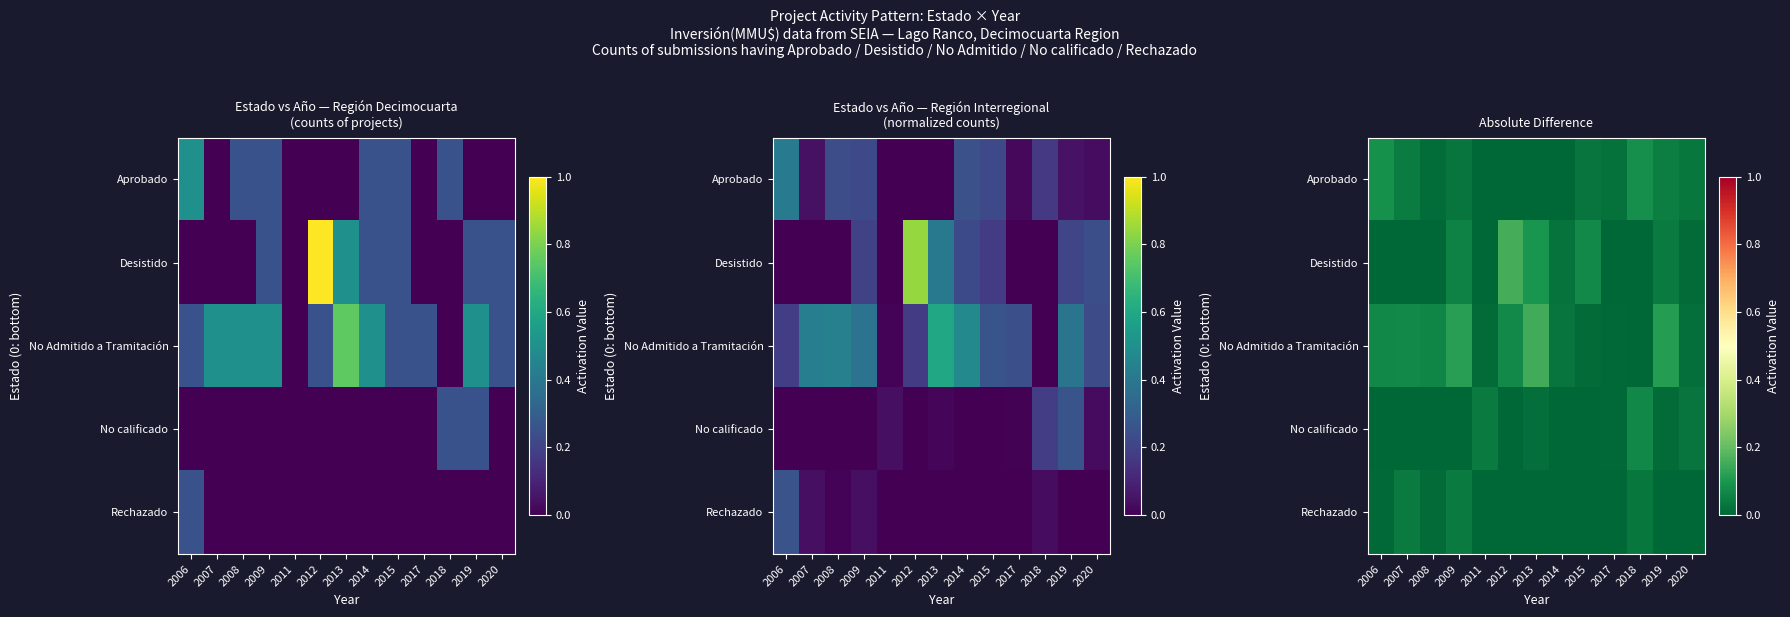

Where is Desistido nearest to the value 0?

2006